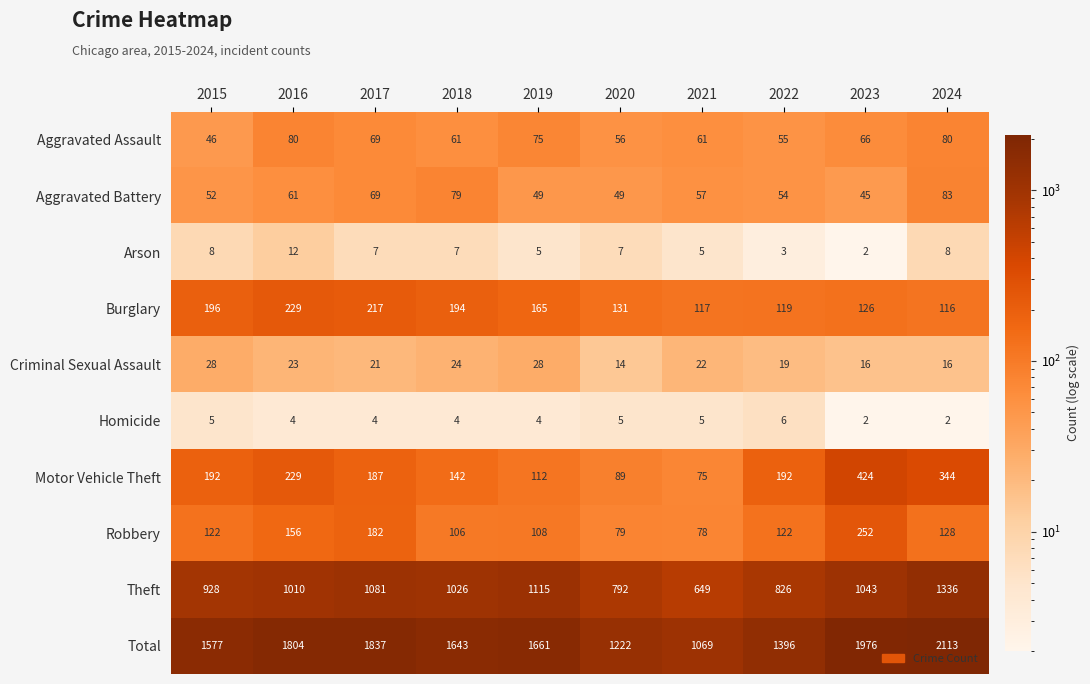

What is the difference between the second highest and minimum values in the Arson series?

6